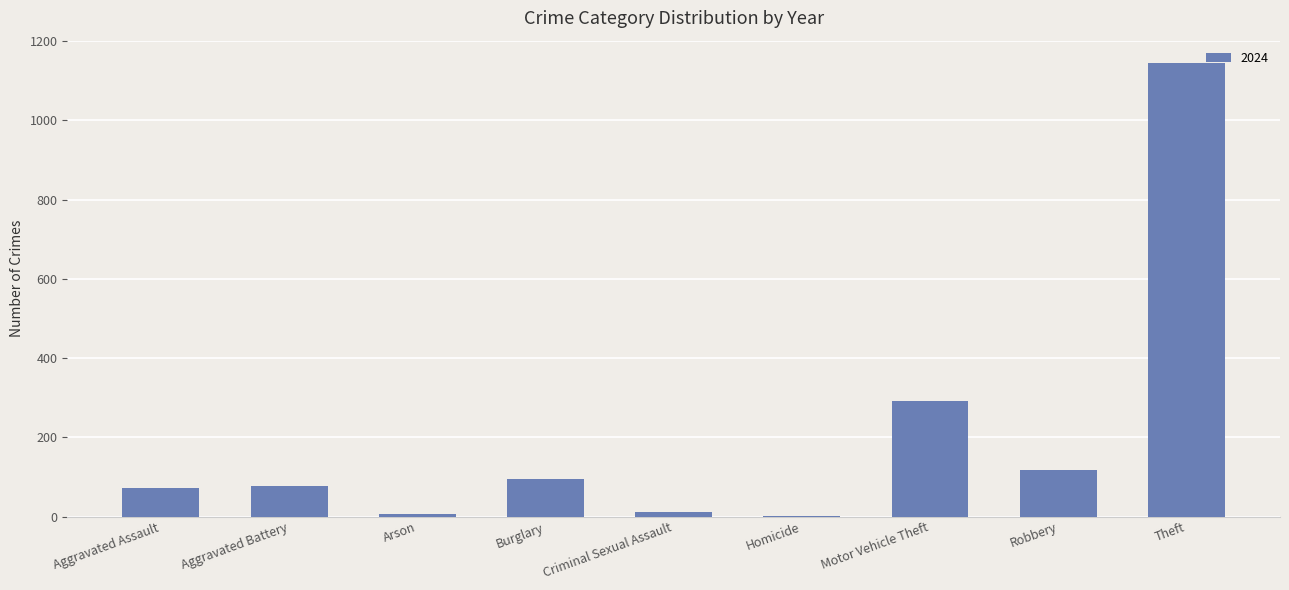

Are the bars horizontal?

No